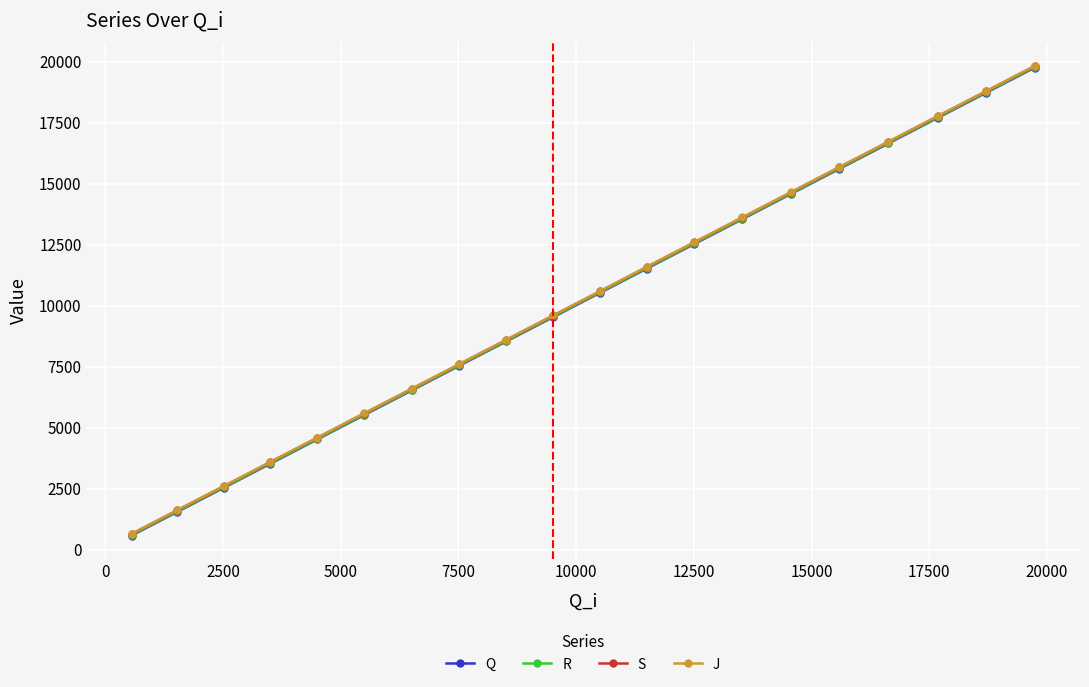

What is the minimum value shown in the chart?

577